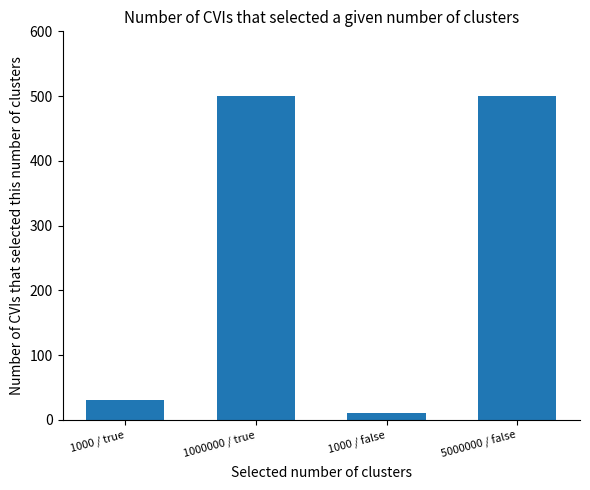

What is the value of the 3rd bar from the left?

10